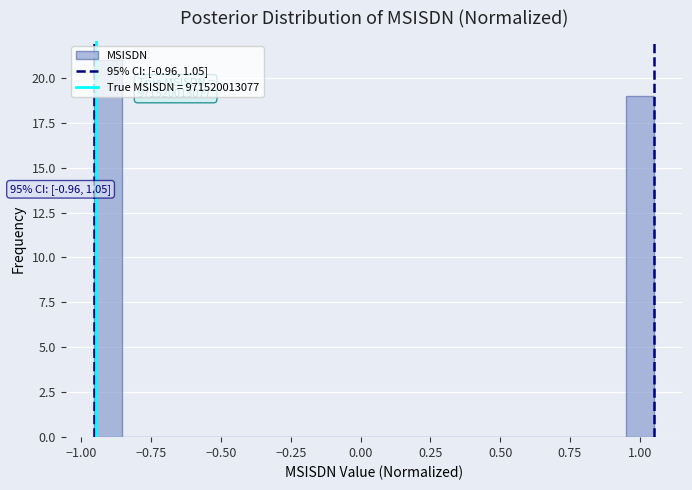

Read against the x-axis, roughly where is the centre of the tallest bar?

-0.90